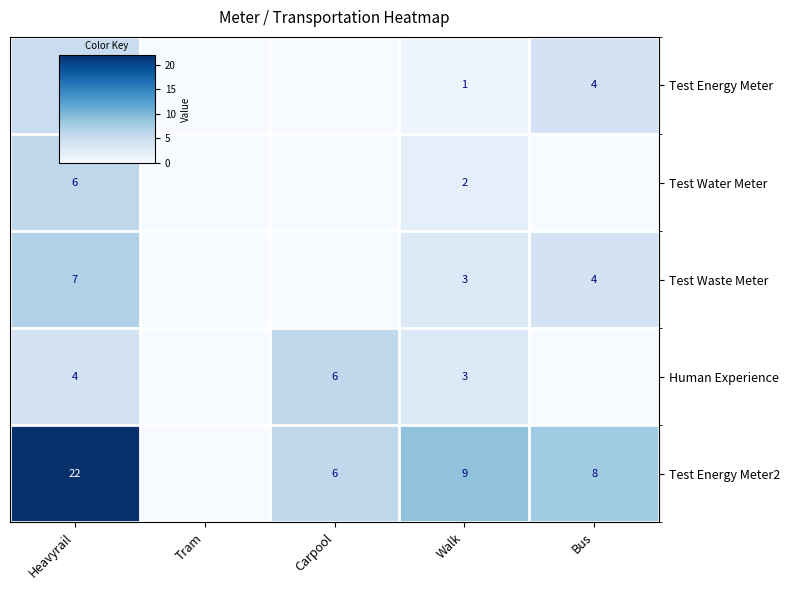

At which category is the sum across all series the highest?

Heavyrail